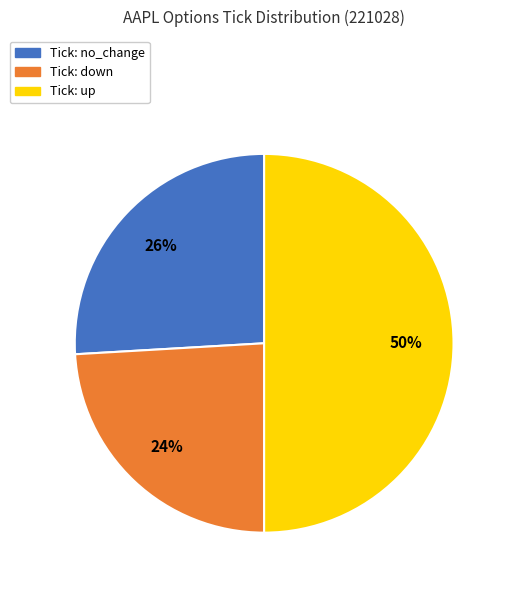

To the nearest percent, what is the difference between the largest and smallest slice percentages?

26%